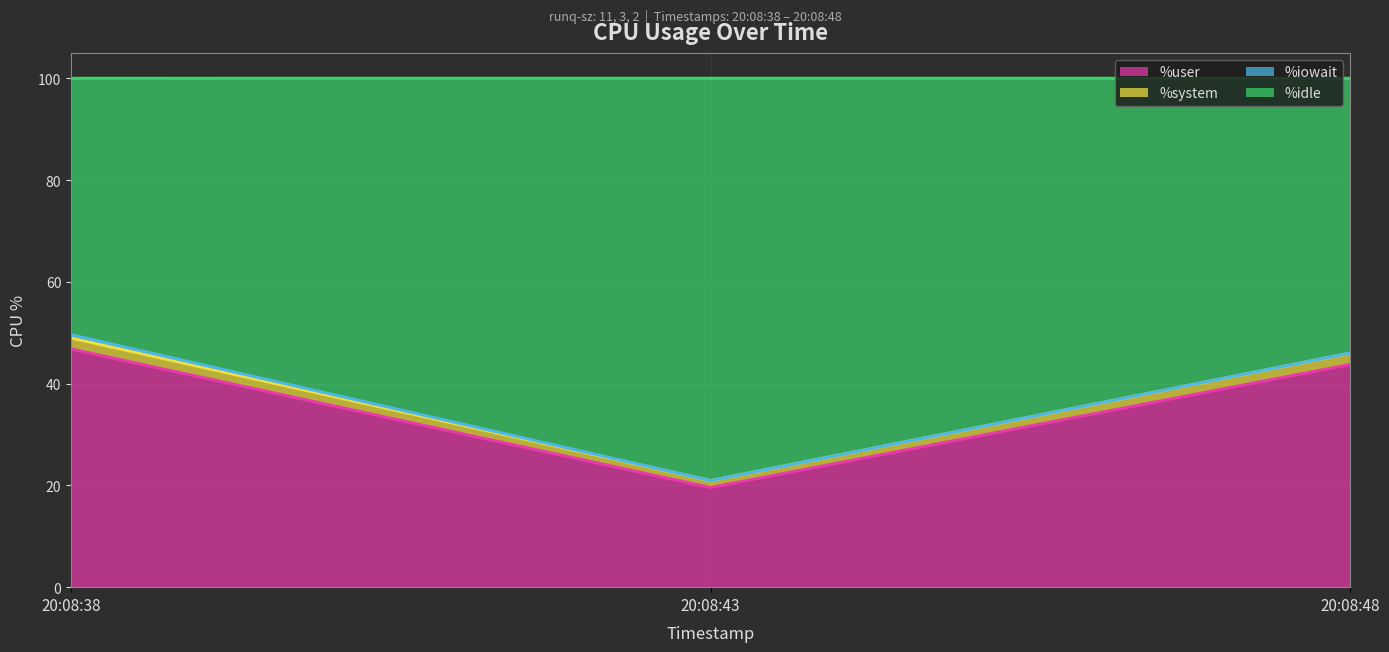

At which category is the sum across all series the highest?

20:08:38